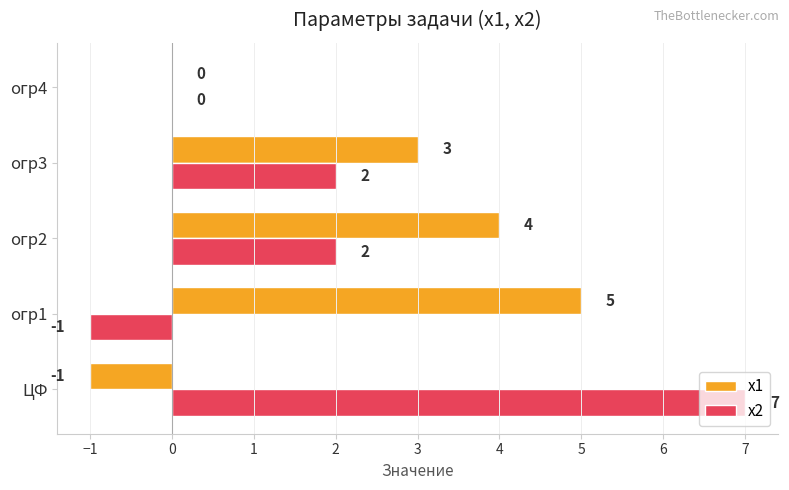

What is the total value across all series at ЦФ?

6